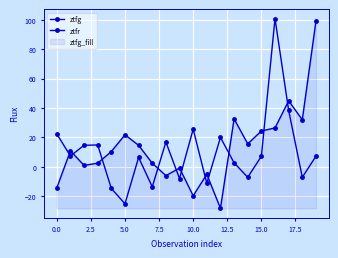

Count the number of categories in the chart.

20